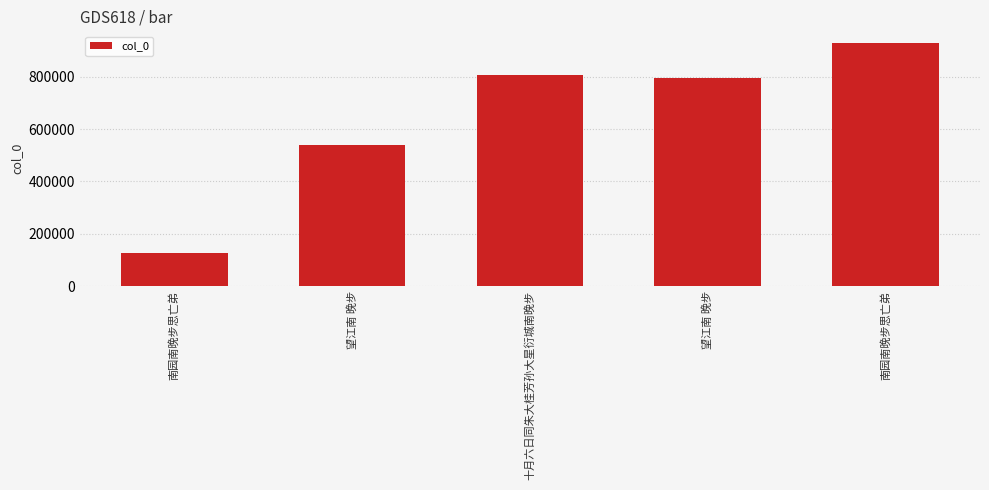

Is it true that the value at 望江南 晚步 is 540491?

True